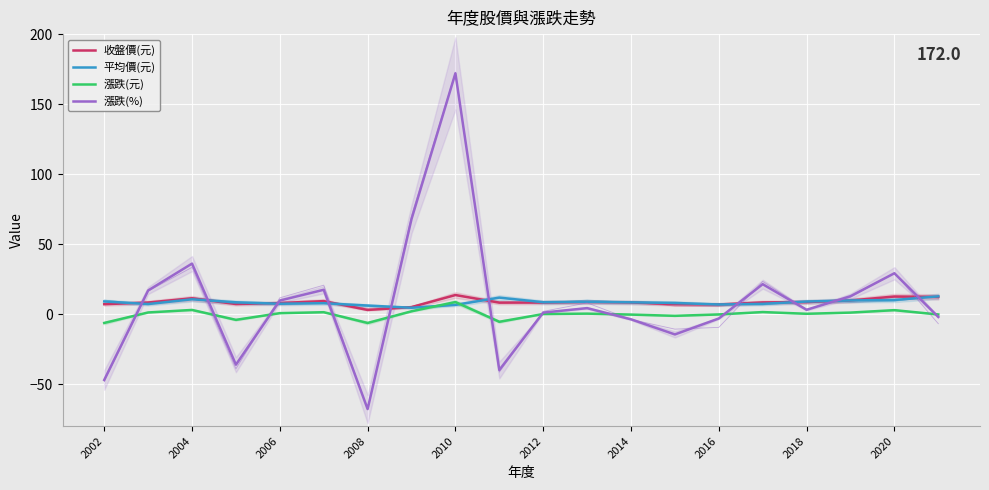

What is the sum of all 收盤價(元) values?

172.0